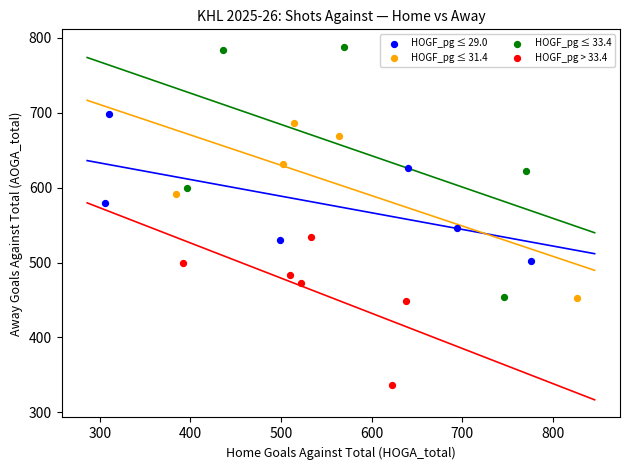

What are all the series names shown in the legend?

HOGF_pg ≤ 29.0, HOGF_pg ≤ 31.4, HOGF_pg ≤ 33.4, HOGF_pg > 33.4